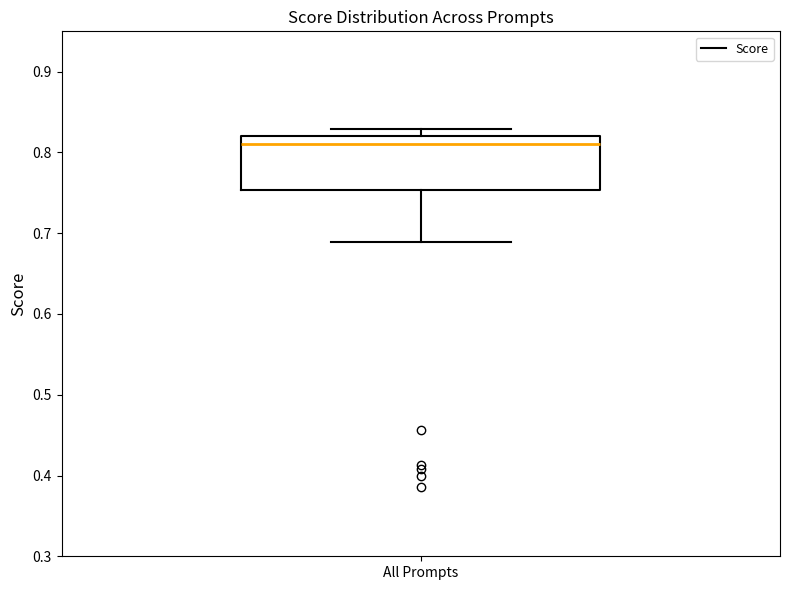

Where is the lower edge of the box for All Prompts on the y-axis? The values are not printed on the chart, so give them approximately, as read against the axis.

0.75